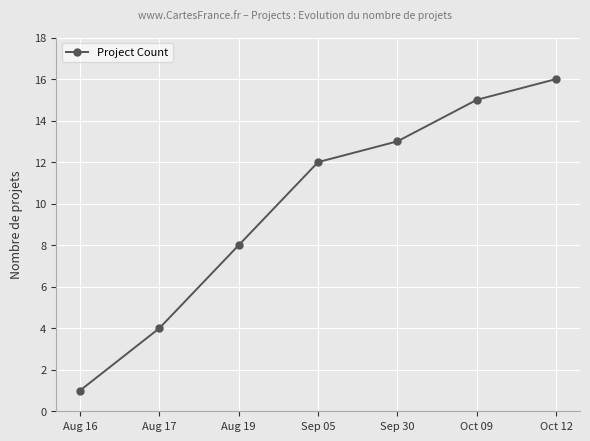

Rank the categories by value from highest to lowest.

Oct 12, Oct 09, Sep 30, Sep 05, Aug 19, Aug 17, Aug 16